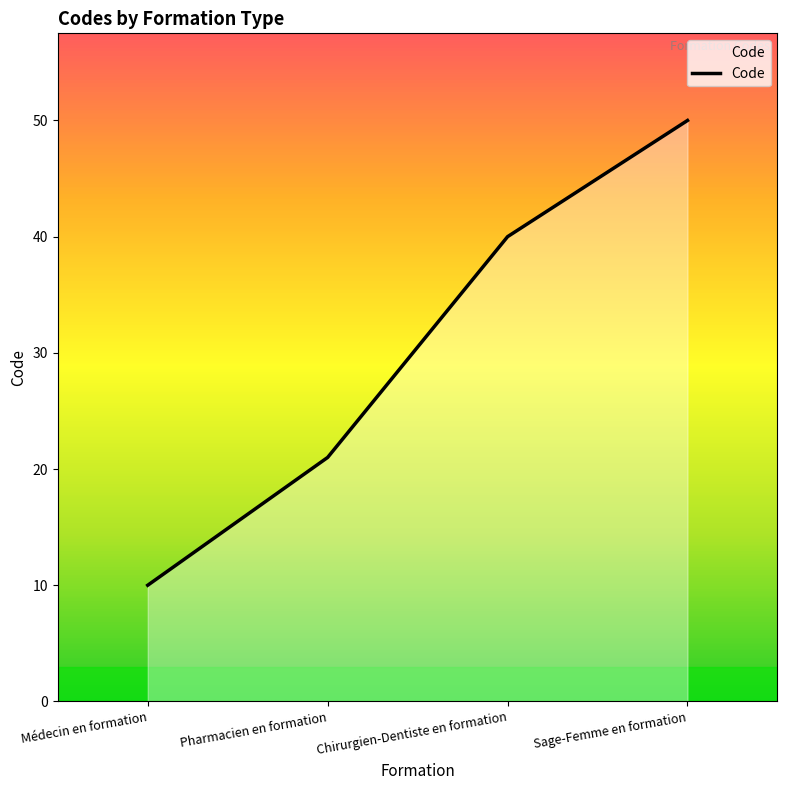

What is the smallest value displayed?

10